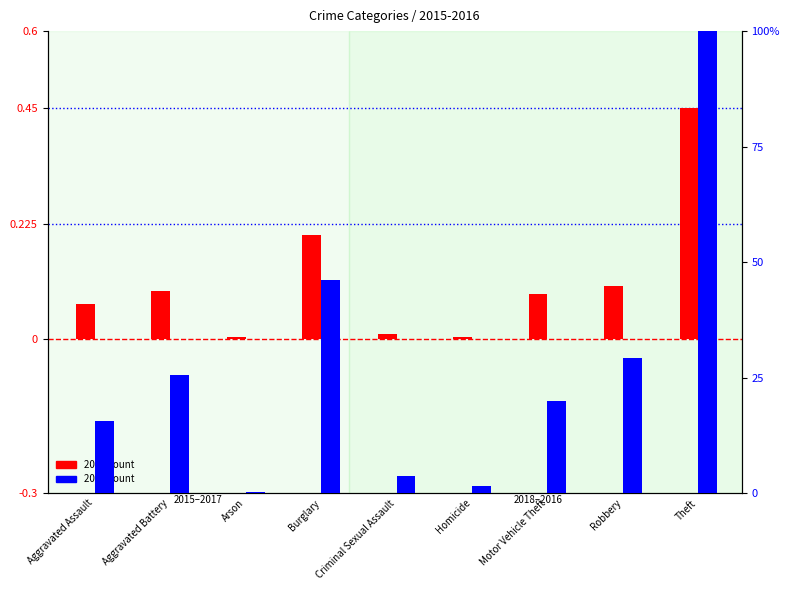

At Burglary, list the series in order from largest to smallest.

2016 count, 2015 count